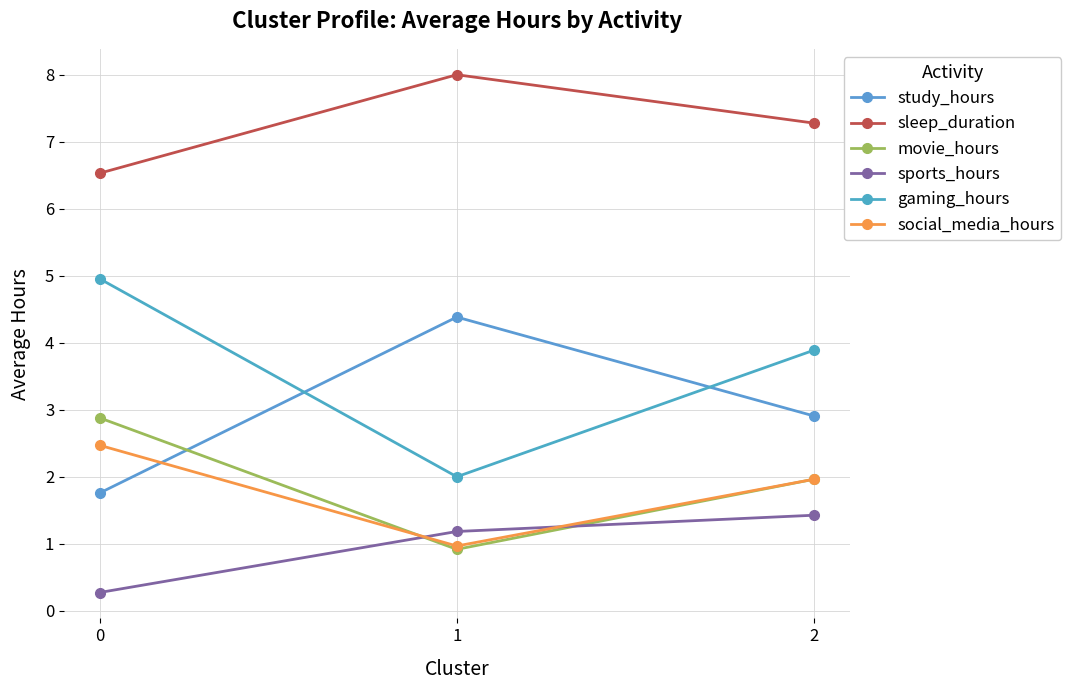

What is the difference between the gaming_hours values at 0 and 1?

3.0